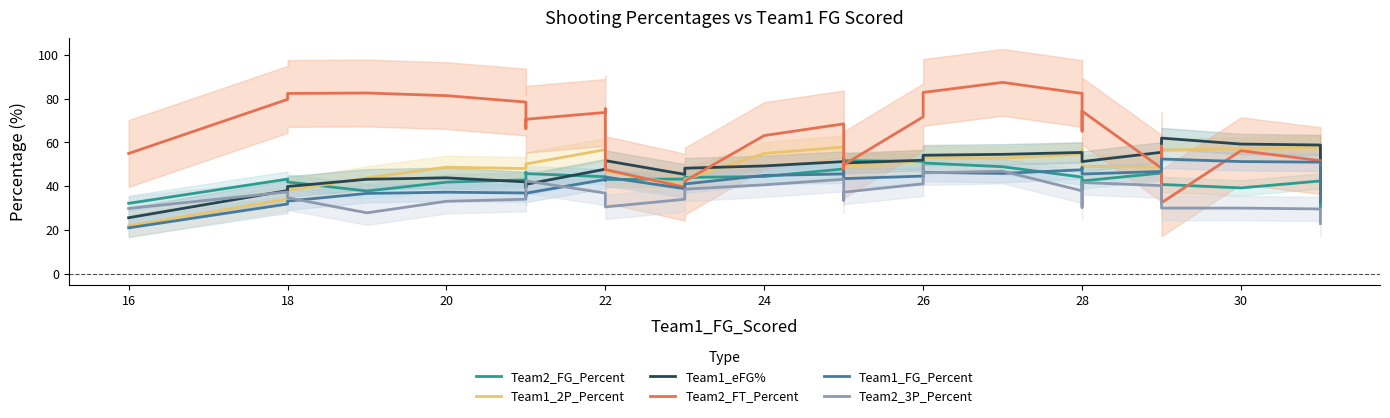

What is the sum of all Team1_2P_Percent values?

1637.1